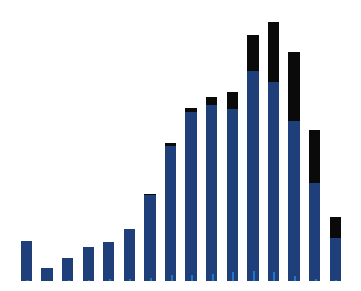

What is the greatest value displayed?

5638